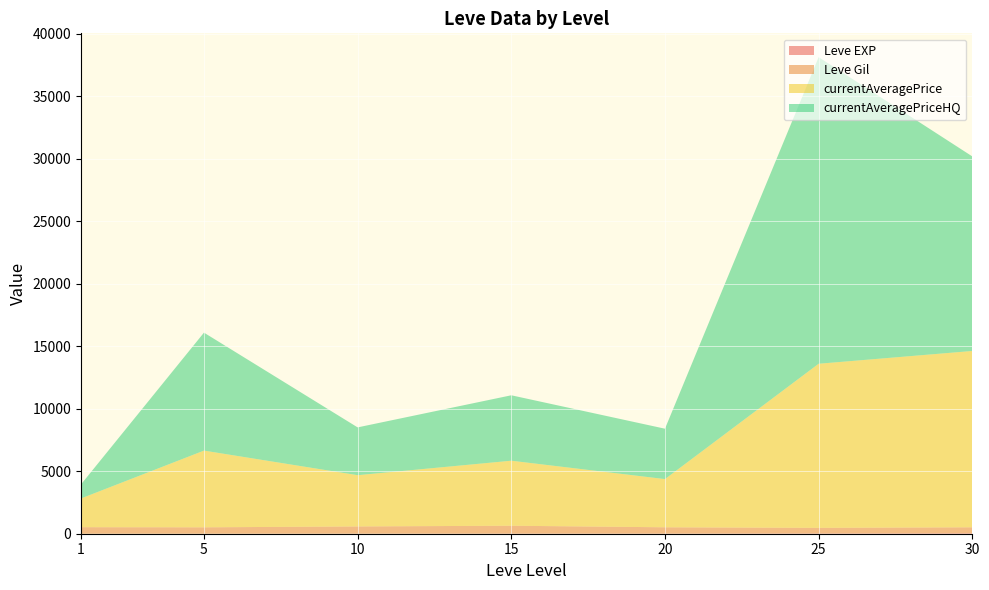

At which category is the sum across all series the highest?

25